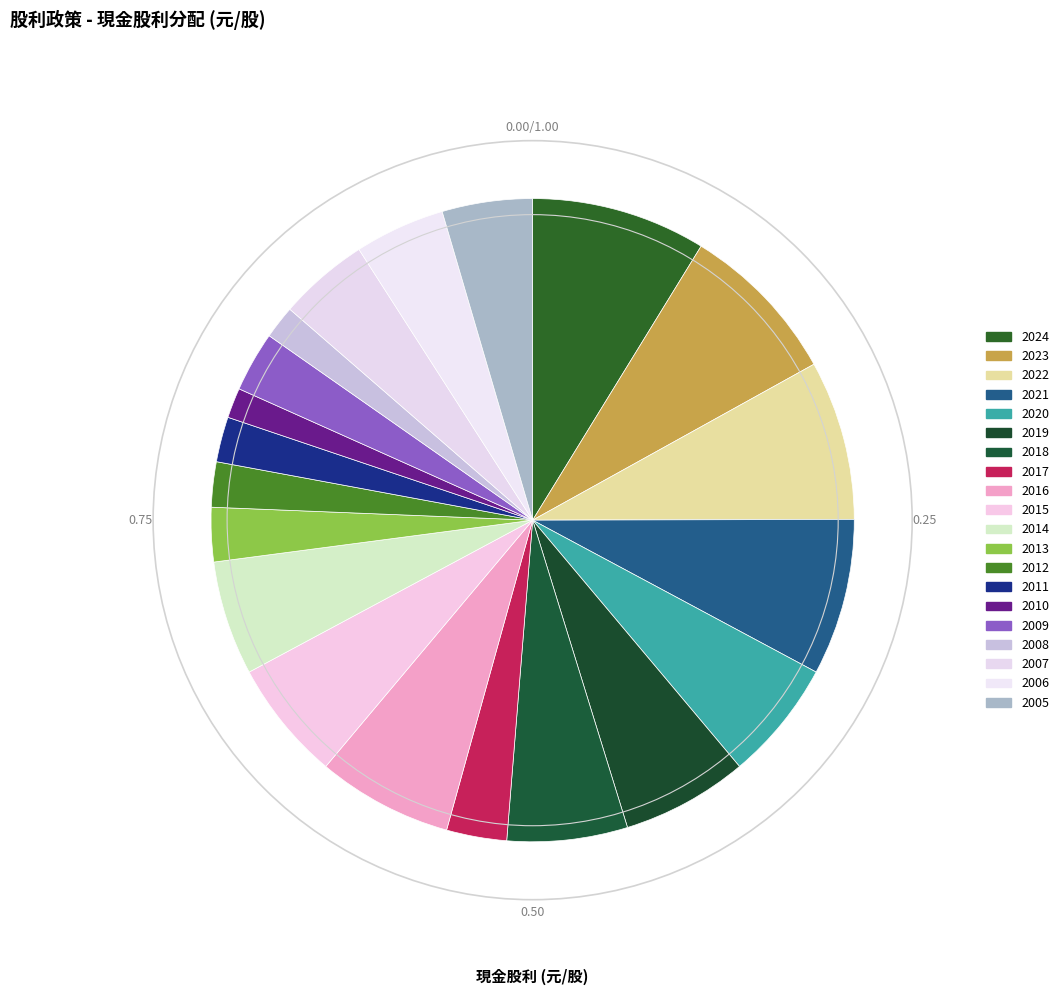

Which slice is the largest?

2024